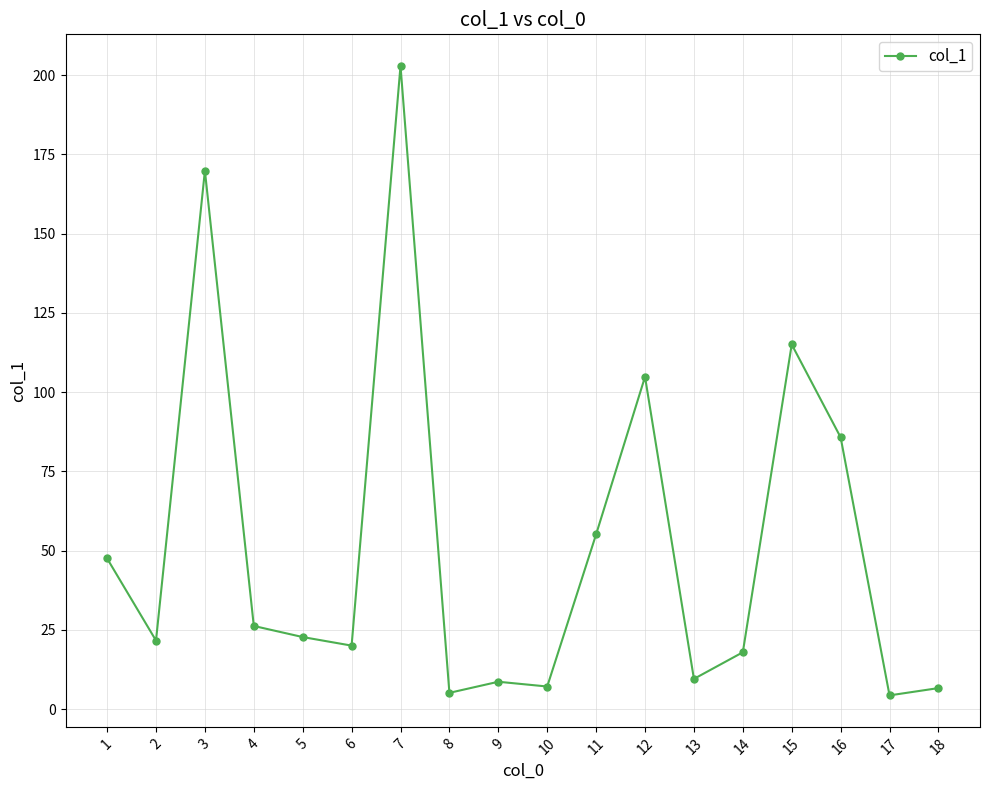

Which category has the highest value across all series?

7